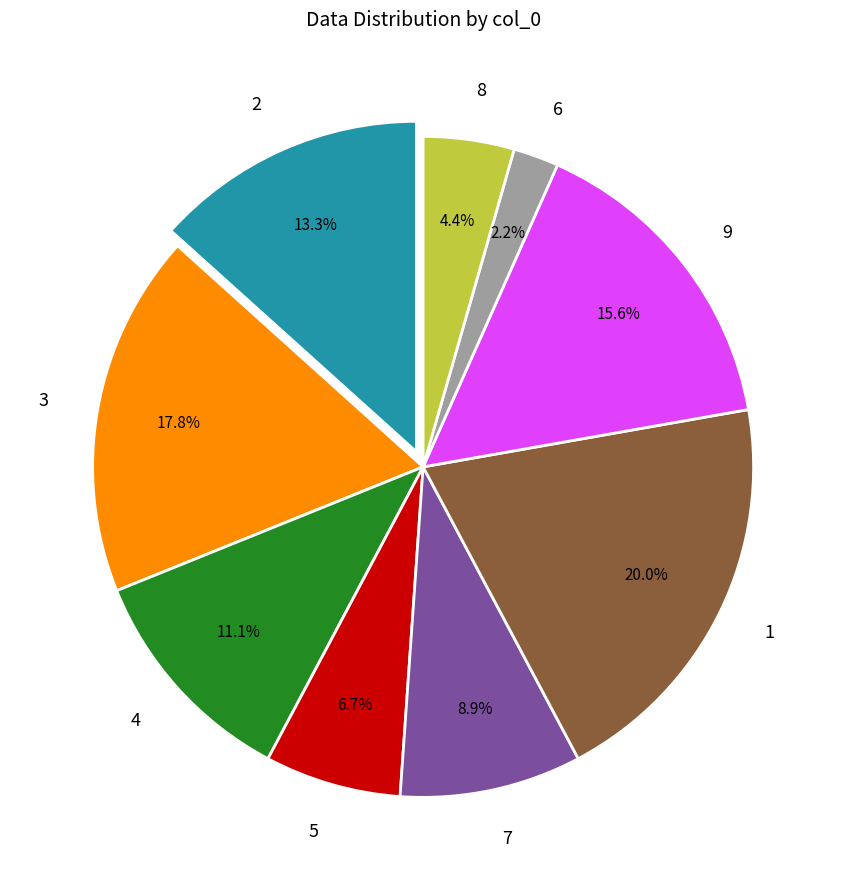

To the nearest percent, what is the average slice percentage?

11%